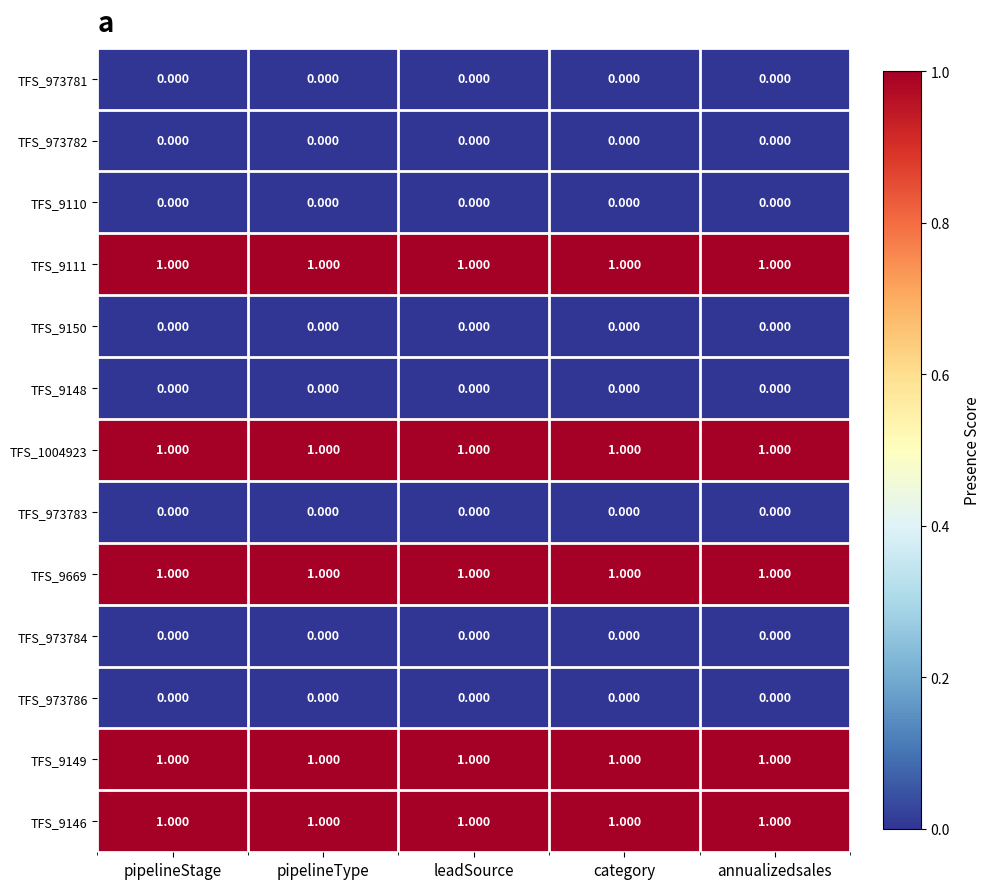

Is the value of TFS_1004923 at leadSource greater than the value of TFS_973783 at leadSource?

Yes